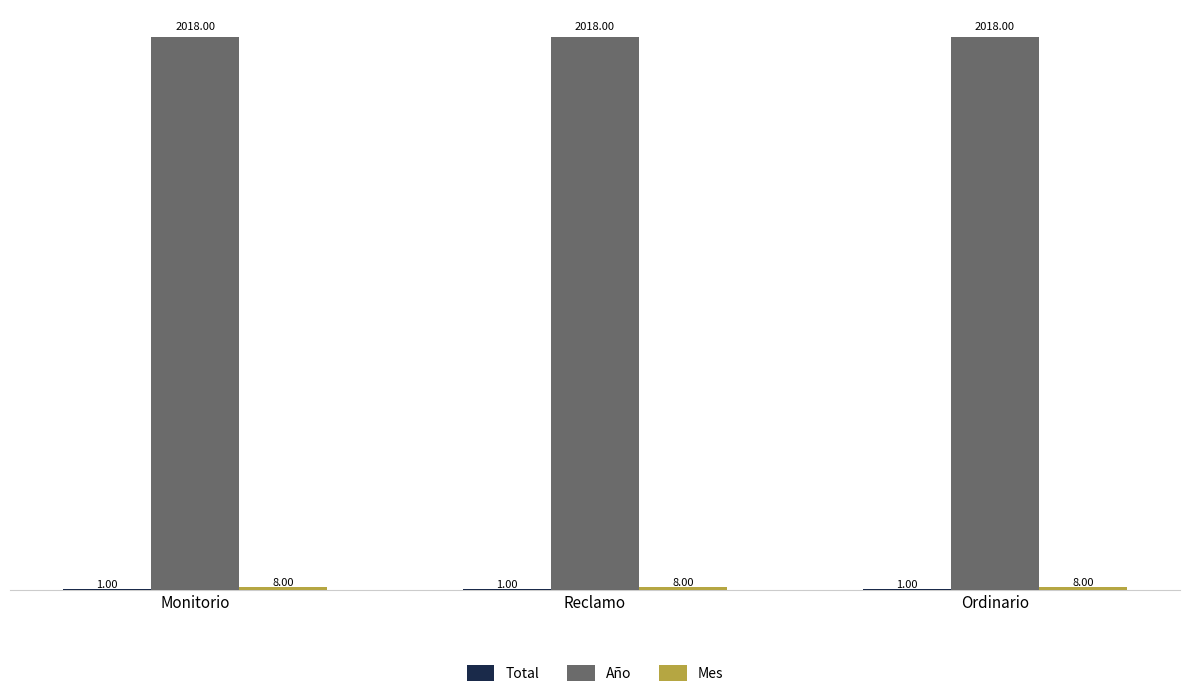

Which series has the largest total across all categories?

Año